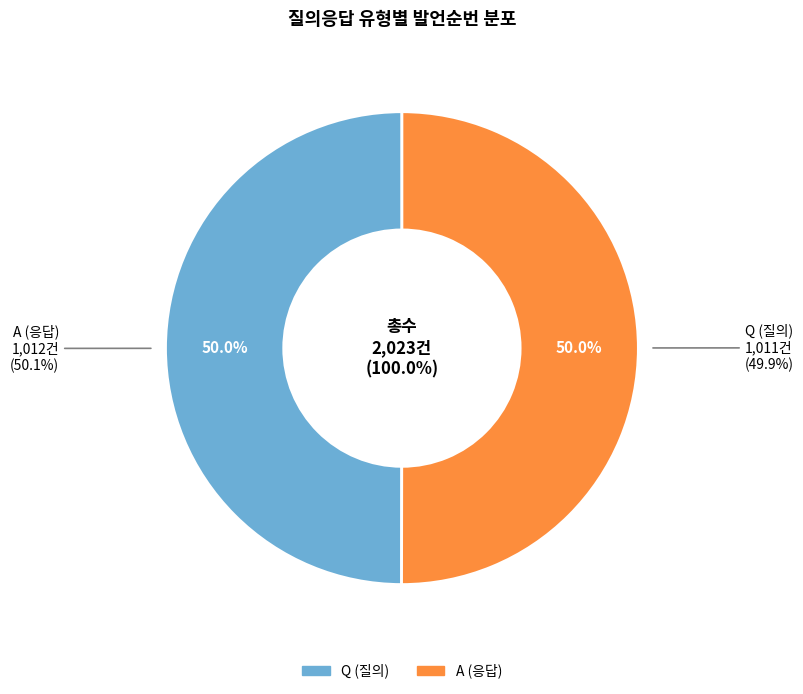

What percentage is the A slice, to the nearest percent?

50%